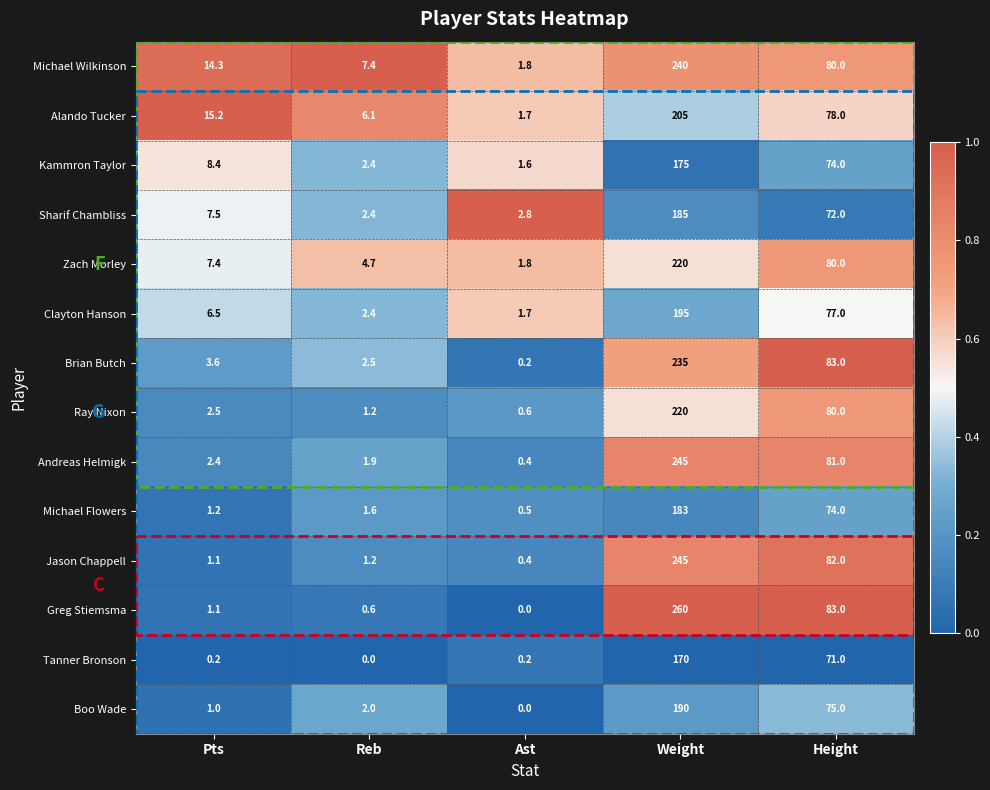

What is the difference between the maximum and second lowest values in the Kammron Taylor series?

172.6